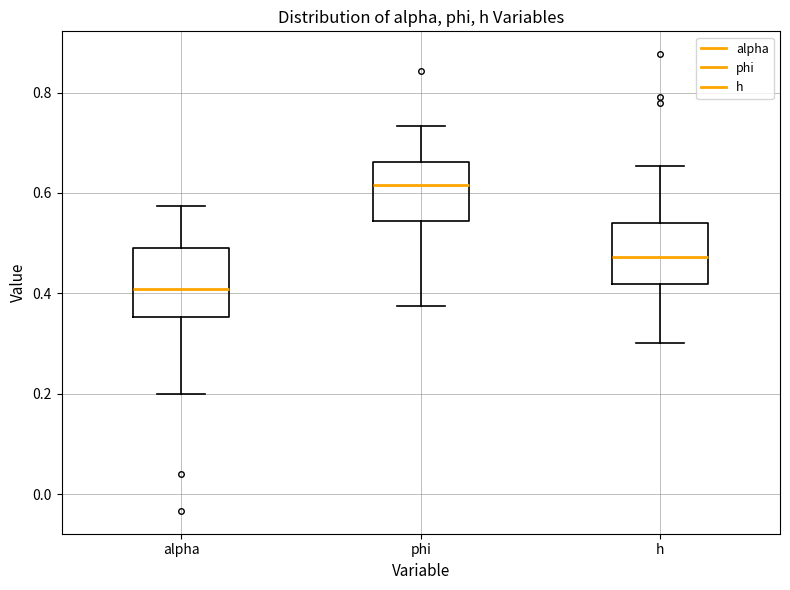

Reading left to right, transcribe this box plot: for each box, give where its median line is, the range the box spans, and where its two whiskers end, as read against the y-axis. The values are not printed on the chart, so give them approximately, as read against the axis.

alpha: median 0.40, box 0.36 to 0.50, whiskers 0.20 to 0.58
phi: median 0.62, box 0.54 to 0.66, whiskers 0.38 to 0.74
h: median 0.48, box 0.42 to 0.54, whiskers 0.30 to 0.66